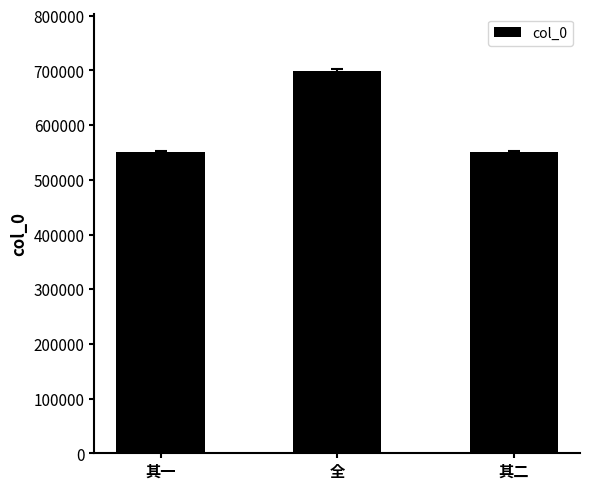

What is the change in value from 其一 to 全?

+148399